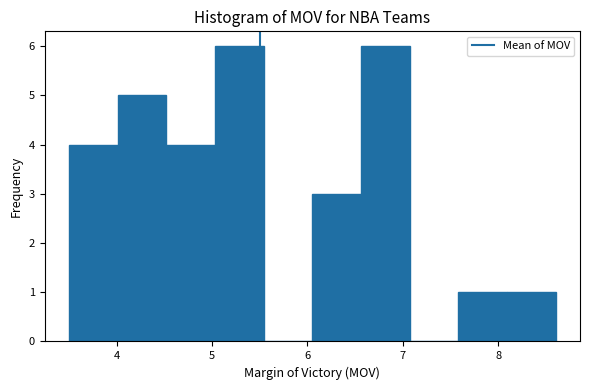

Reading left to right, transcribe this chart: for each bar, give the range it covers on the x-axis and its height. Neither the bar edges nor the heights are printed on the chart, so give them approximately, as read against the axes.

3.50 to 4.01: 4
4.01 to 4.52: 5
4.52 to 5.03: 4
5.03 to 5.54: 6
5.54 to 6.05: 0
6.05 to 6.56: 3
6.56 to 7.07: 6
7.07 to 7.58: 0
7.58 to 8.09: 1
8.09 to 8.60: 1